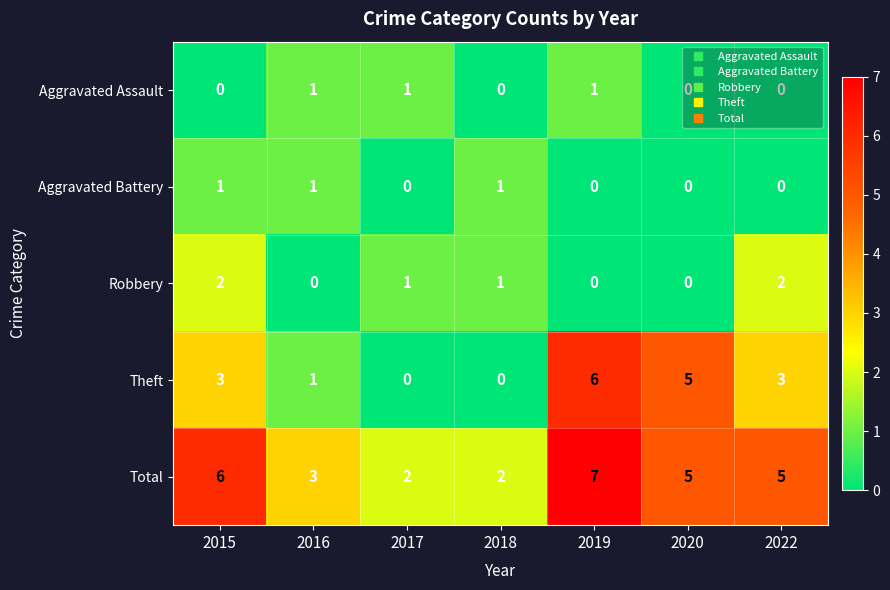

The Aggravated Assault series shows 0 at 2016. True or false?

False